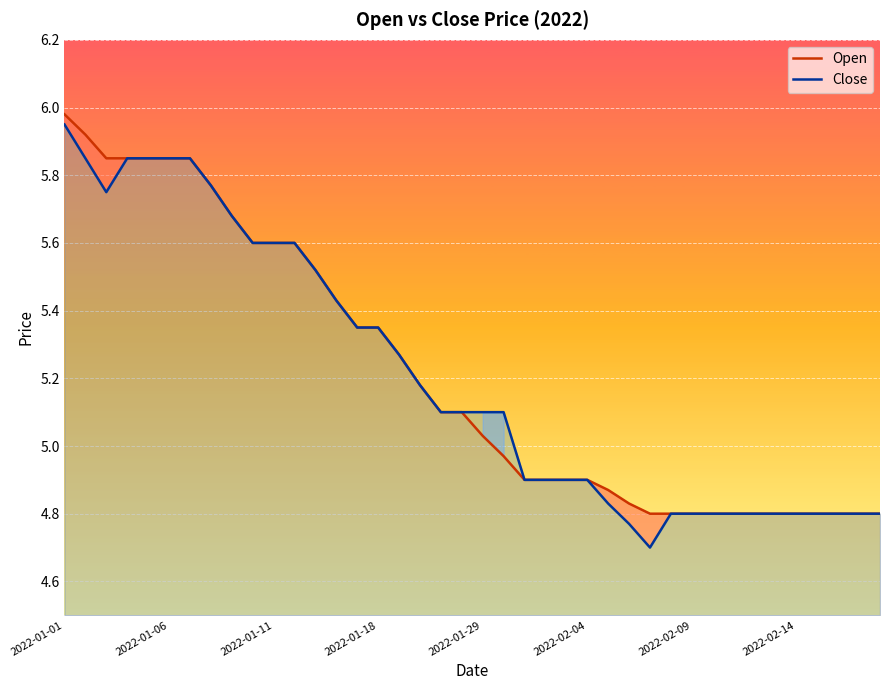

What is the value of the Close point at the 1st from the left?

6.0